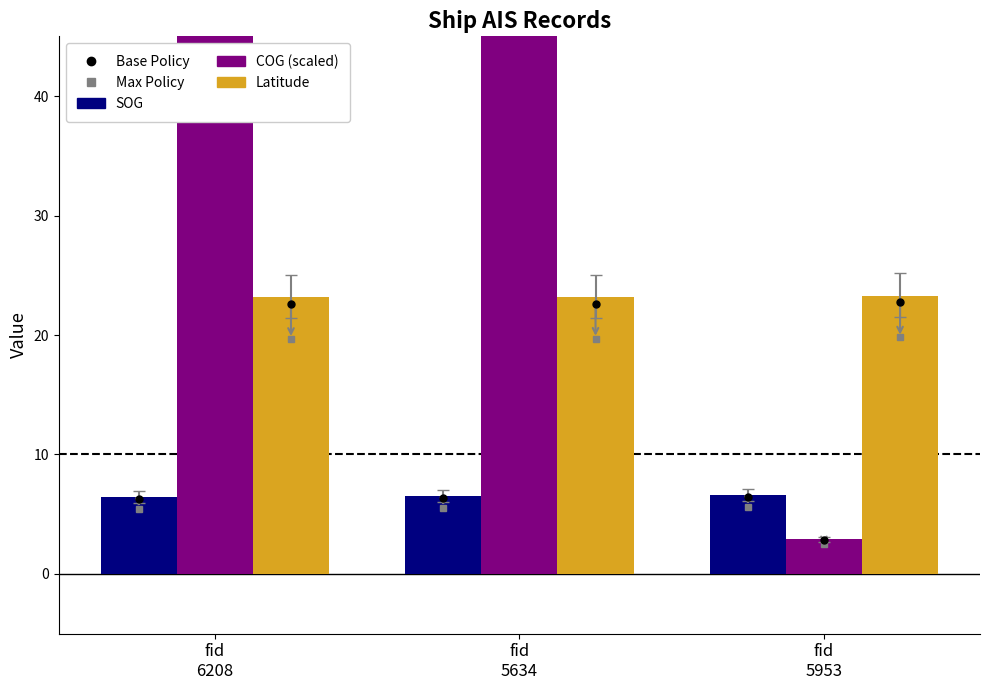

Reading left to right, transcribe all the data shown in this chart.

SOG: 6.4	6.5	6.6
COG: 358.3	356.5	2.9
Latitude: 23.2	23.2	23.3